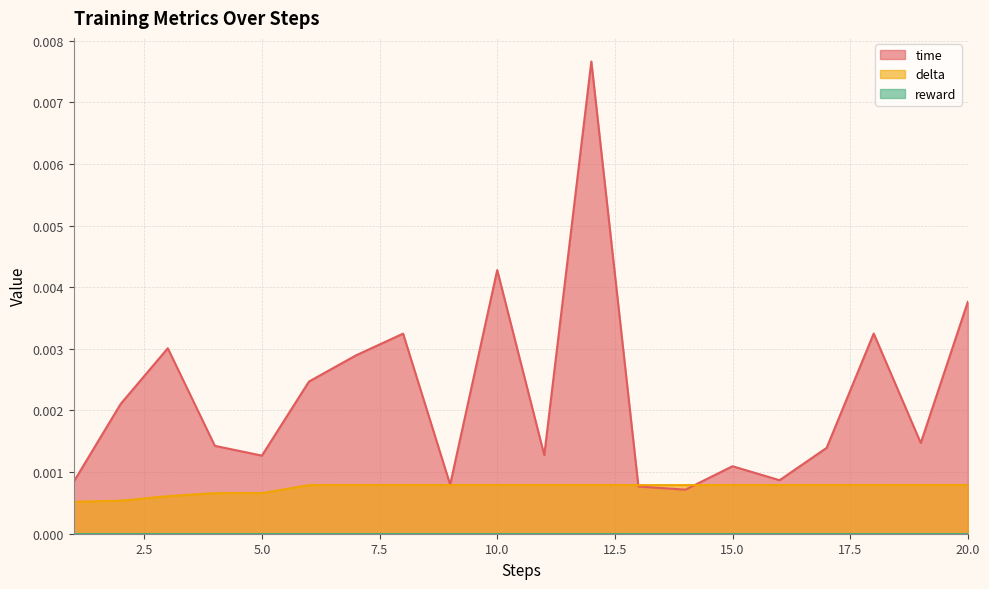

Is it true that delta equals 0.0 at 8?

True